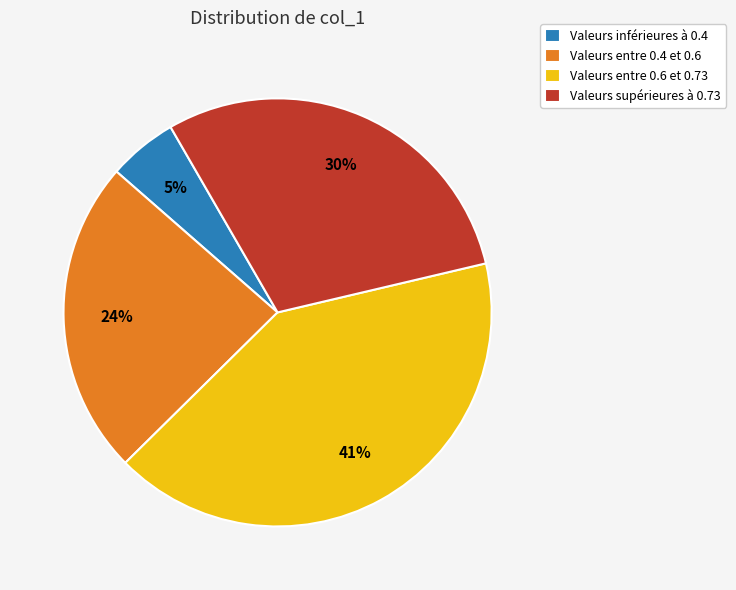

To the nearest percent, what percentage of the pie is Valeurs entre 0.6 et 0.73?

41%